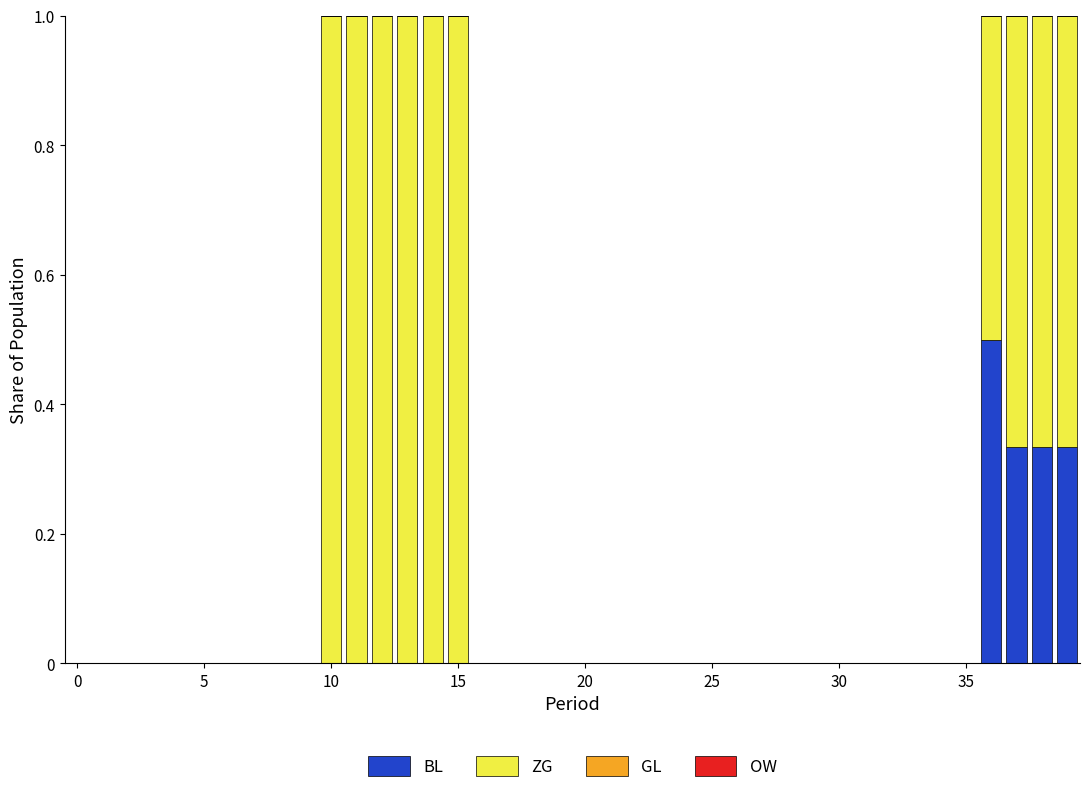

What is the sum of all BL values?

1.5